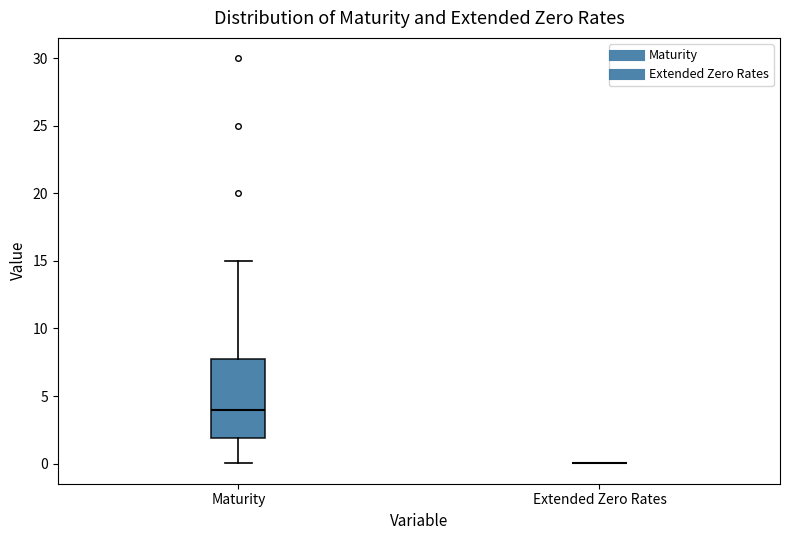

Reading left to right, transcribe this box plot: for each box, give where its median line is, the range the box spans, and where its two whiskers end, as read against the y-axis. The values are not printed on the chart, so give them approximately, as read against the axis.

Maturity: median 4, box 2 to 8, whiskers 0 to 15
Extended Zero Rates: box collapsed to a line at 0, whiskers 0 to 0